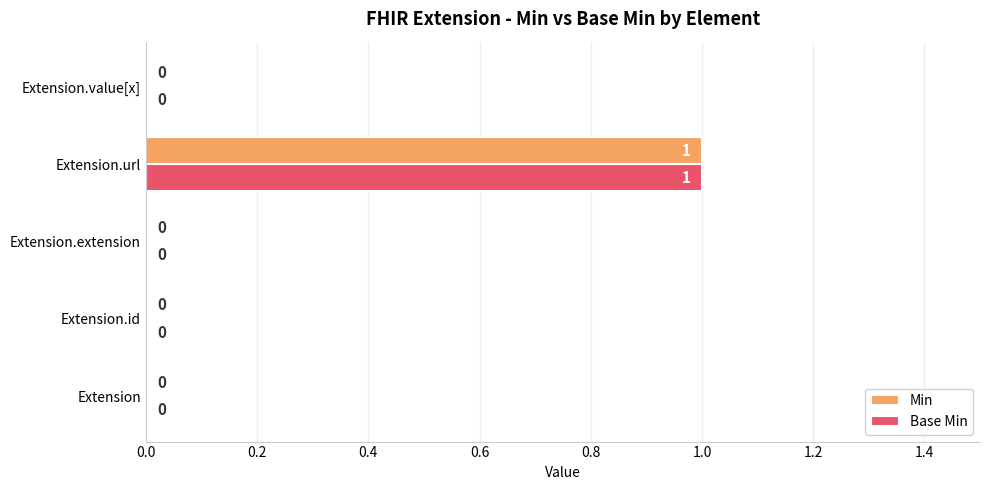

How many Min values are between 0 and 1?

5